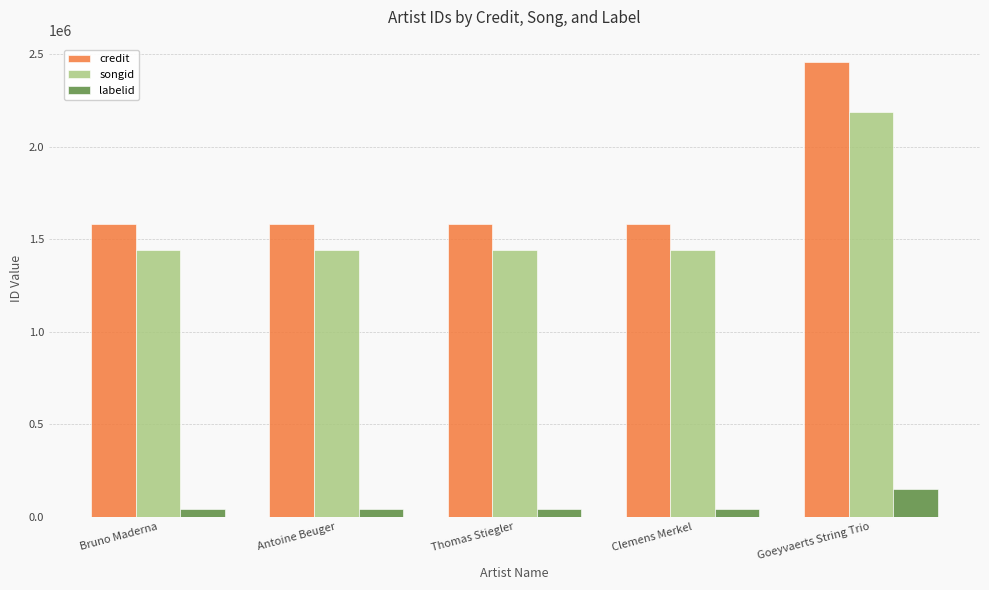

What position from the left is Goeyvaerts String Trio?

5